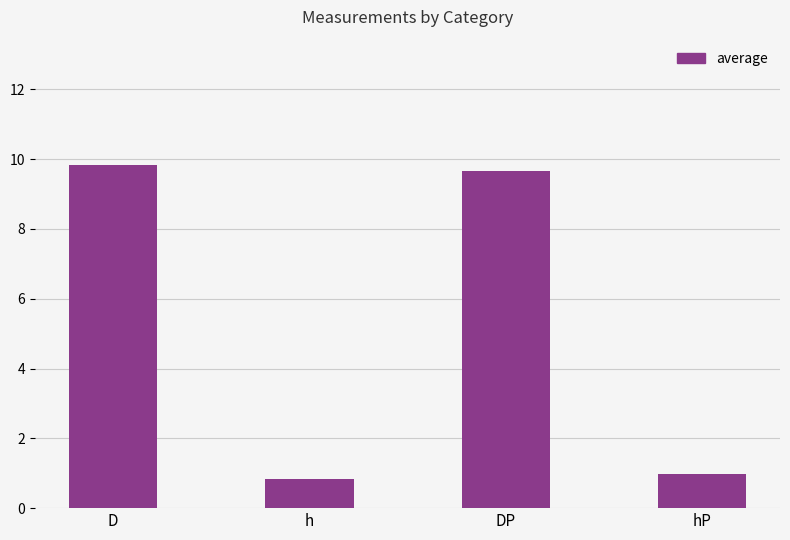

What position from the right is hP?

1